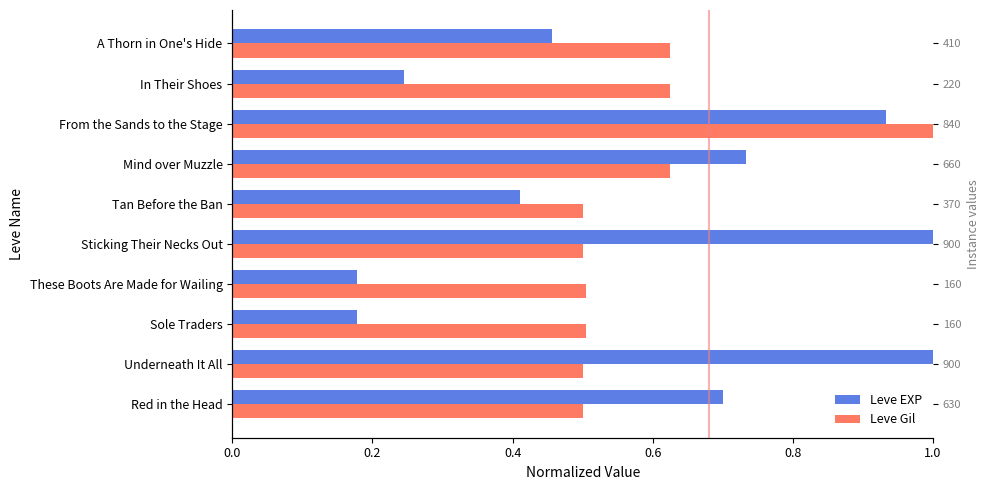

Which series has the widest spread of values?

Leve EXP